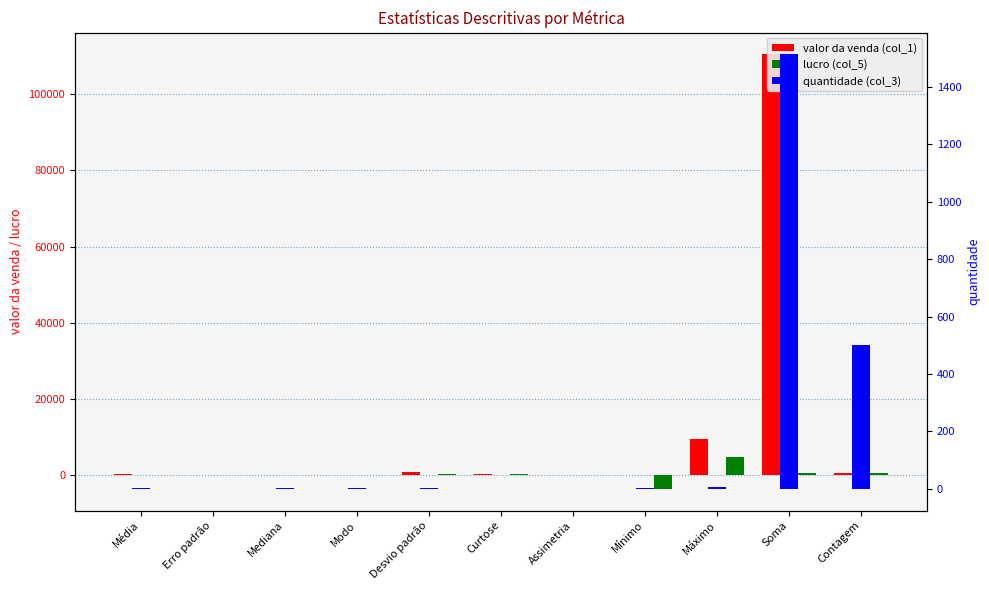

At Erro padrão, list the series in order from largest to smallest.

valor da venda (col_1), lucro (col_5), quantidade (col_3)